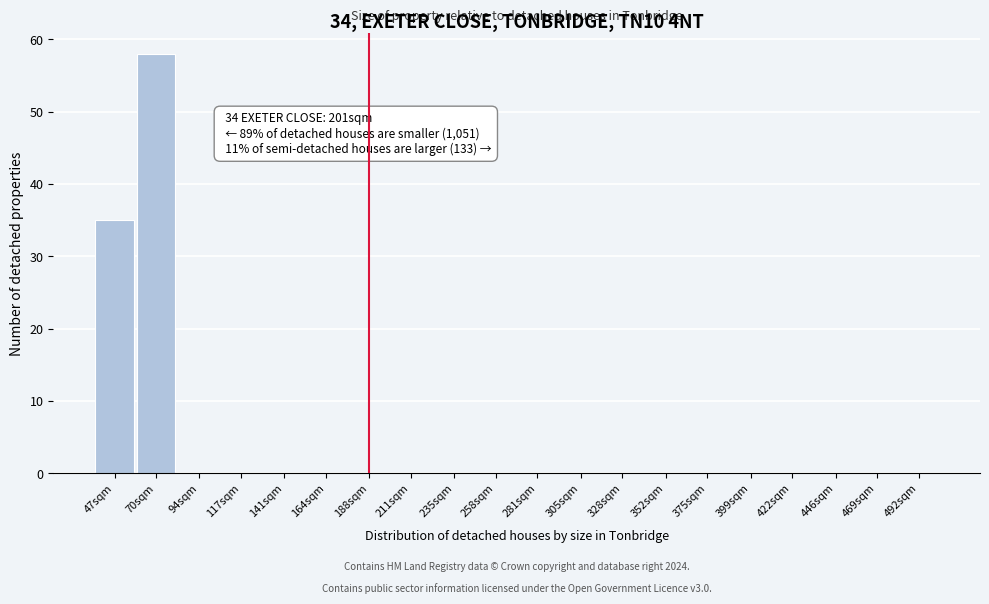

Reading right to left, transcribe all the data shown in this chart.

492sqm=0	469sqm=0	446sqm=0	422sqm=0	399sqm=0	375sqm=0	352sqm=0	328sqm=0	305sqm=0	281sqm=0	258sqm=0	235sqm=0	211sqm=0	188sqm=0	164sqm=0	141sqm=0	117sqm=0	94sqm=0	70sqm=58	47sqm=35